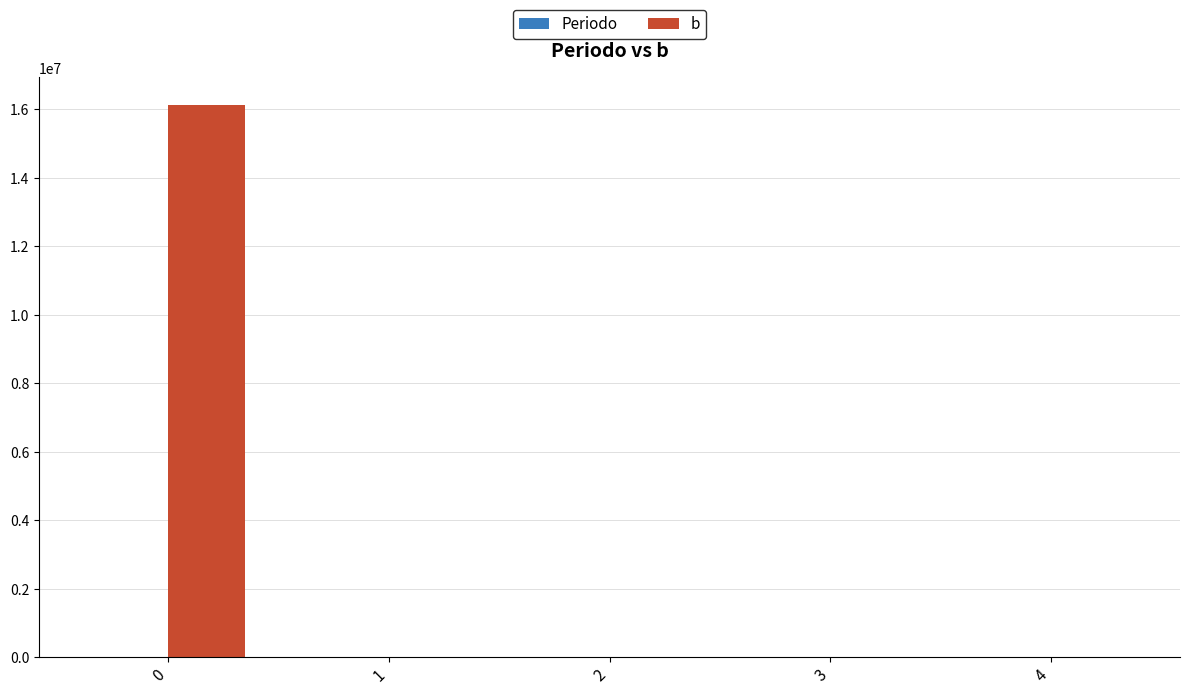

The b series shows -6278916 at 2. True or false?

False